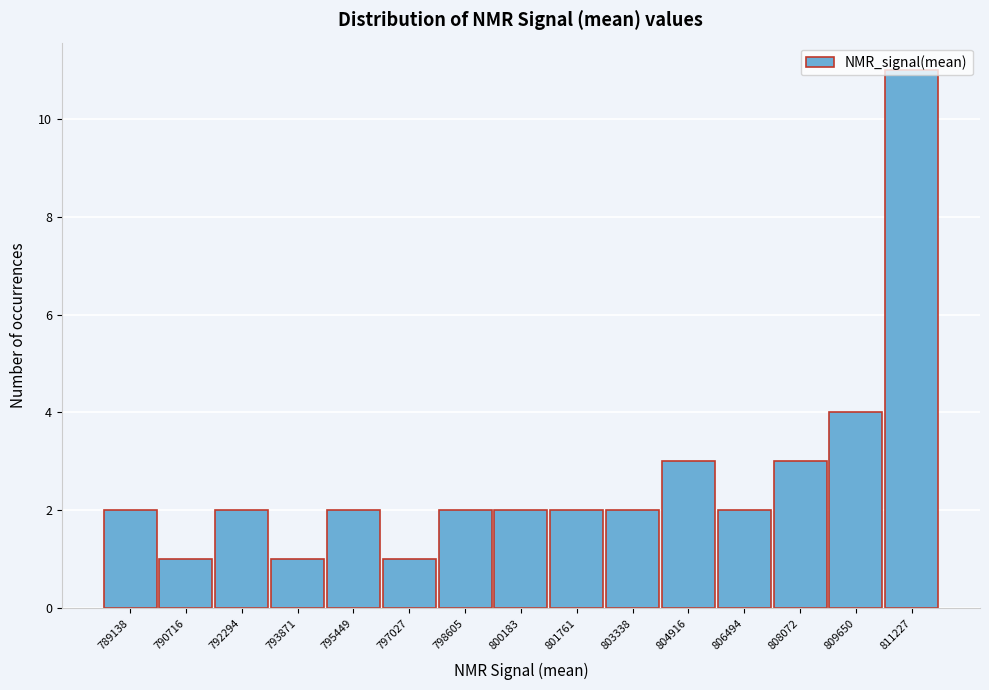

What is the difference between the values at 801761 and 811227?

9